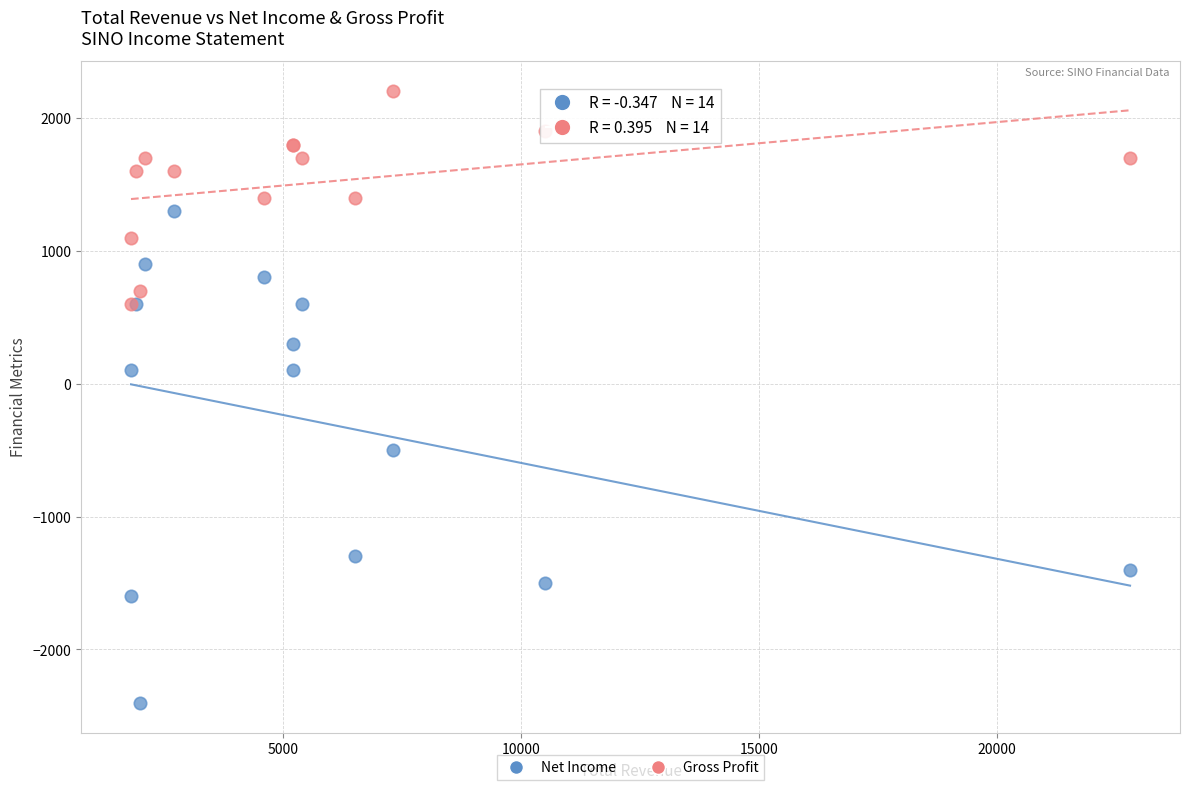

What are all the series names shown in the legend?

Net Income, Gross Profit